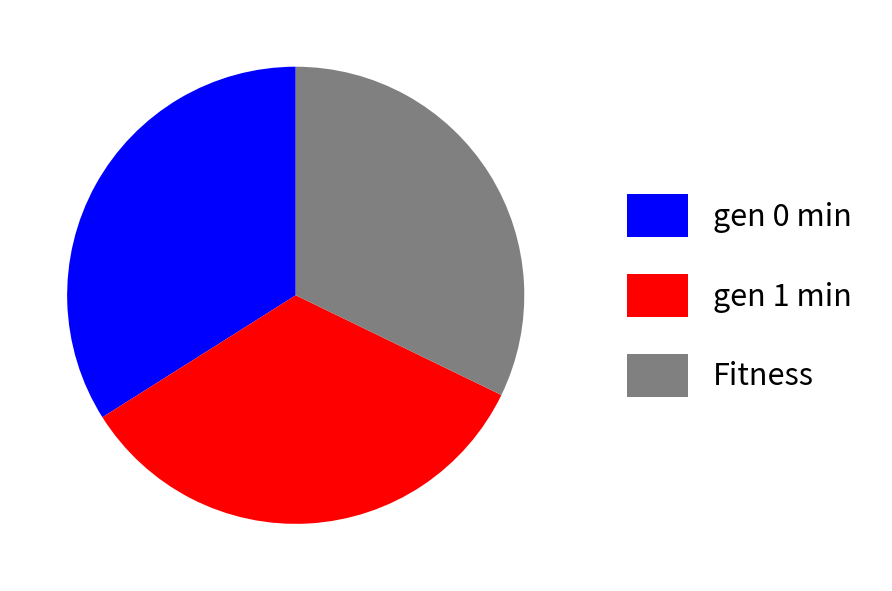

Is it true that gen 0 min is 34% of the pie?

True